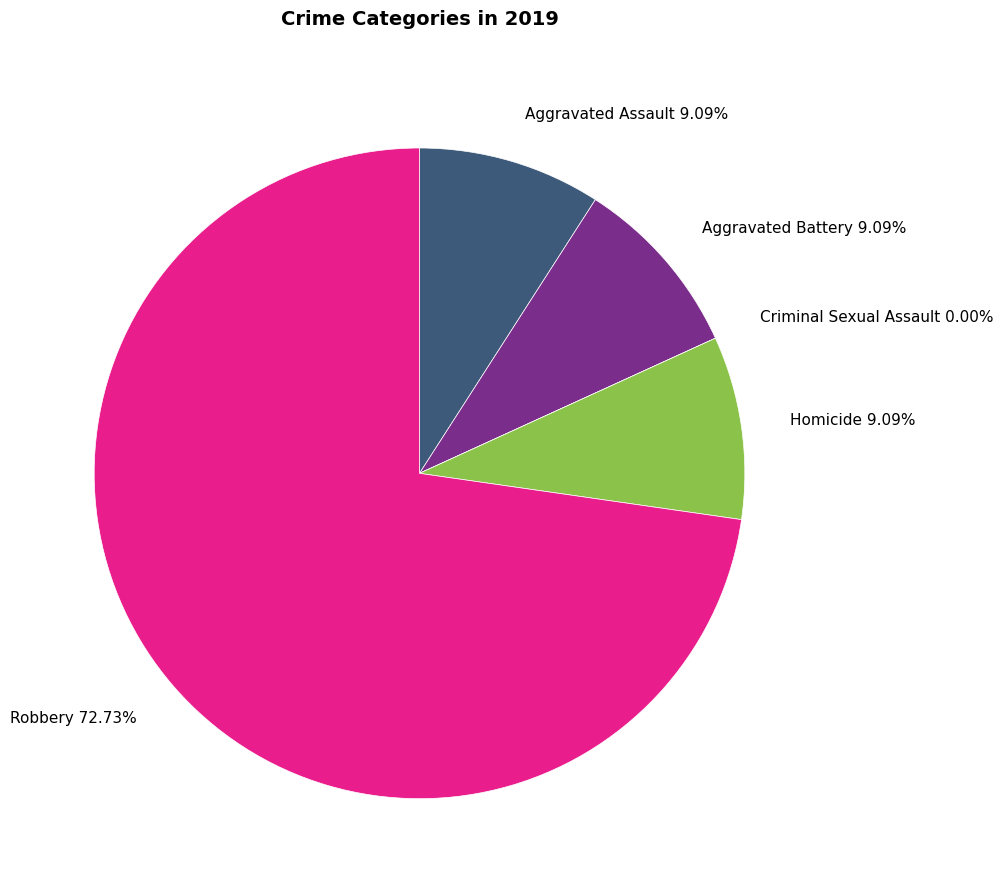

True or false: Criminal Sexual Assault accounts for 7% of the total.

False